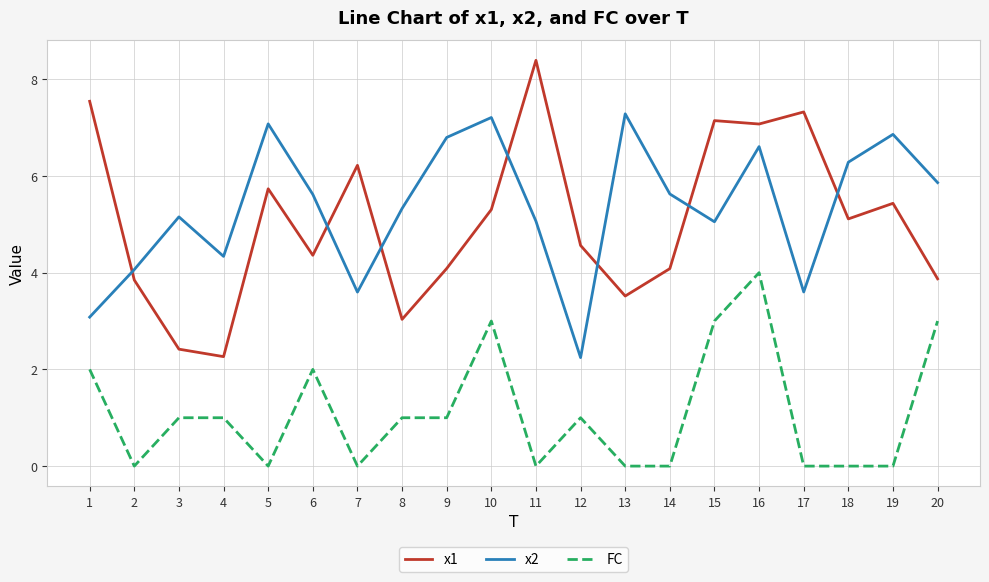

At which label is x1 closest to 5?

18